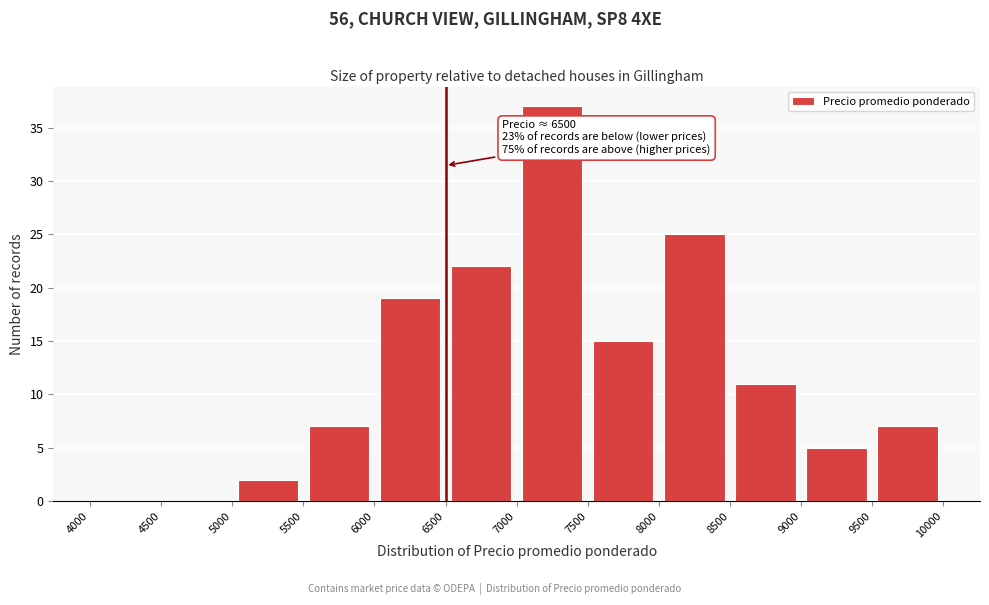

Over which range of the x-axis is the bar tallest?

7000 to 7500